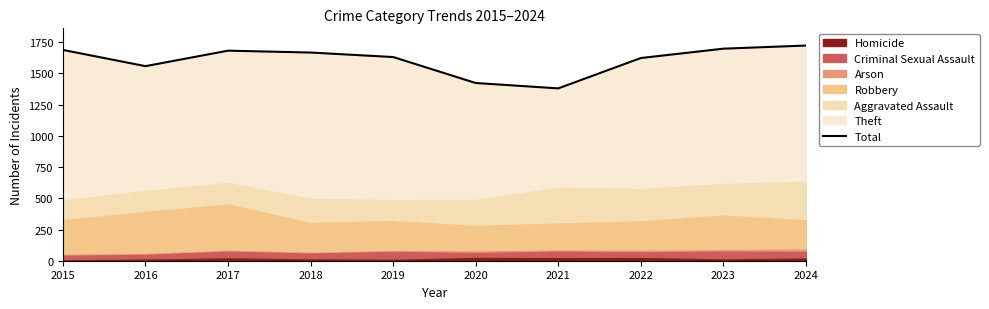

What is the difference between the maximum and minimum values?

343